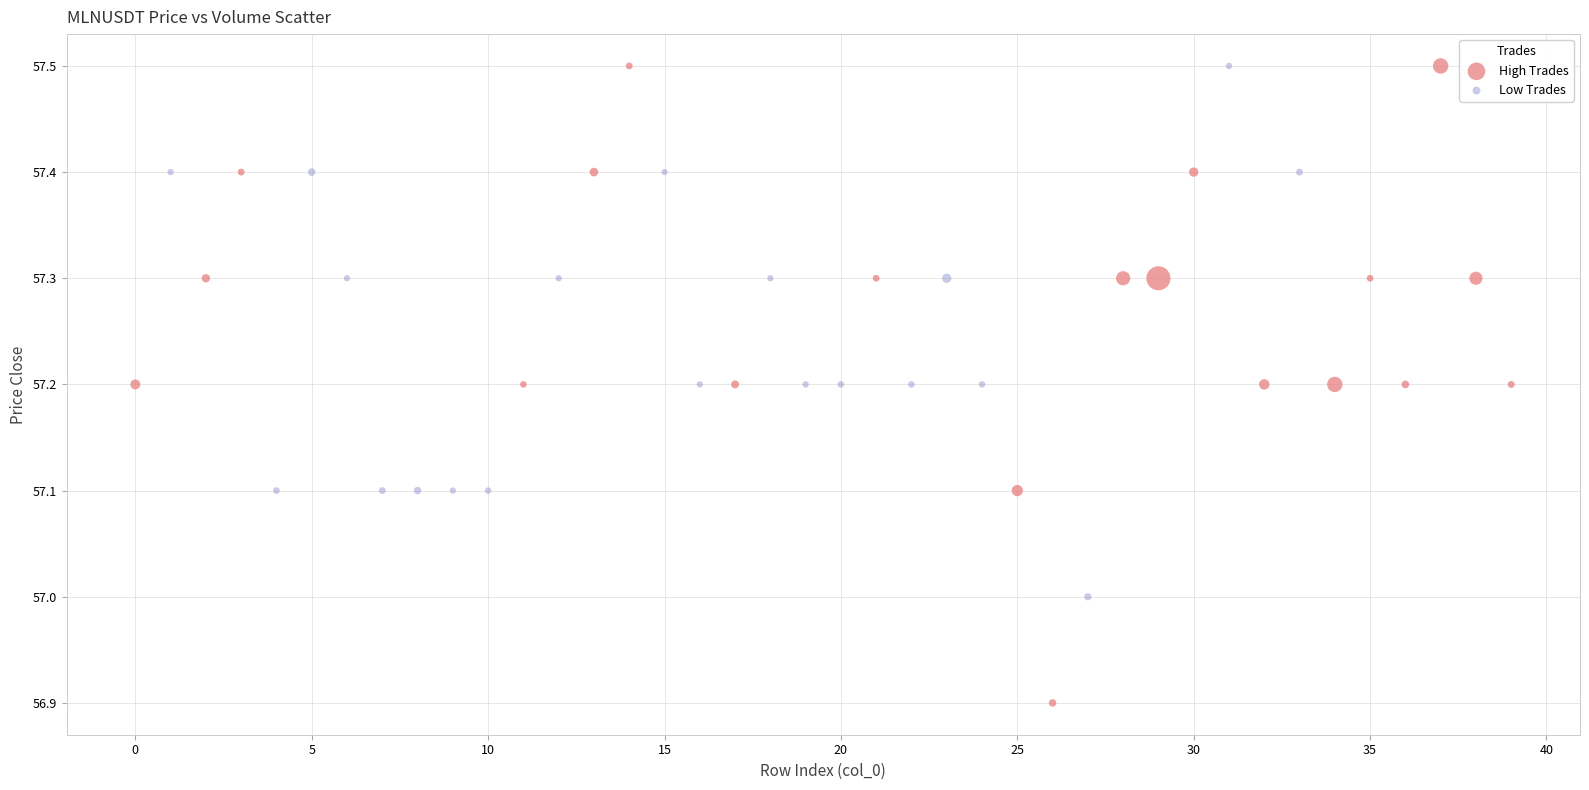

Which series contains the lowest Y value?

High Trades